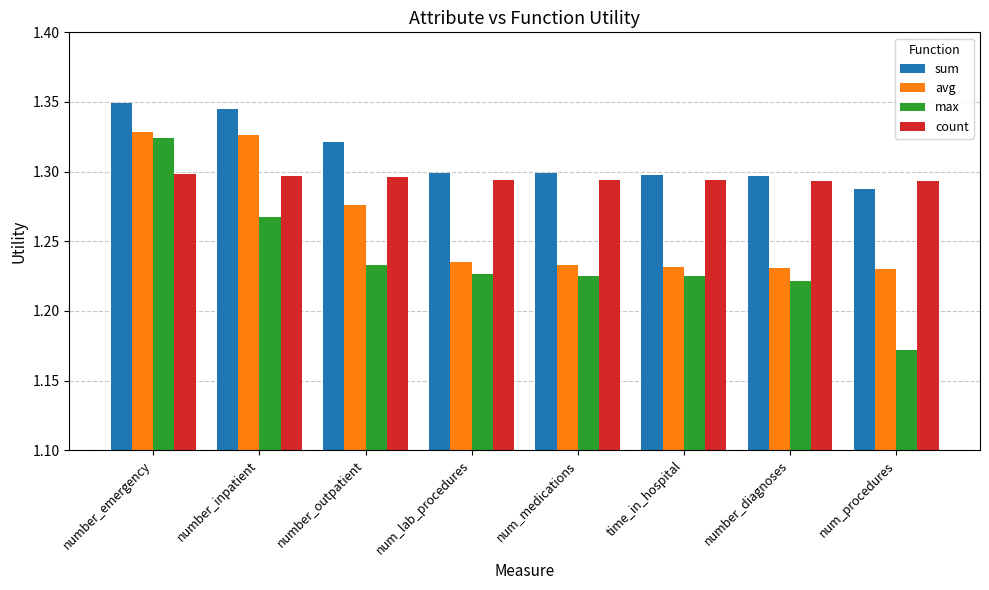

Which series has the largest range (max minus min)?

max